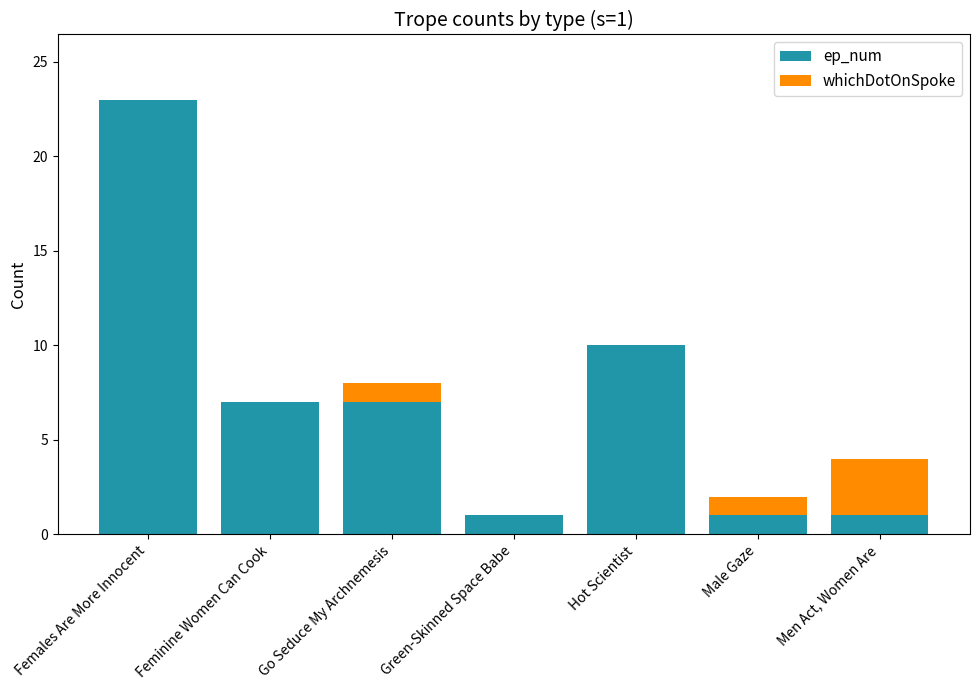

Reading left to right, transcribe the values for ep_num.

Females Are More Innocent=23	Feminine Women Can Cook=7	Go Seduce My Archnemesis=7	Green-Skinned Space Babe=1	Hot Scientist=10	Male Gaze=1	Men Act, Women Are=1